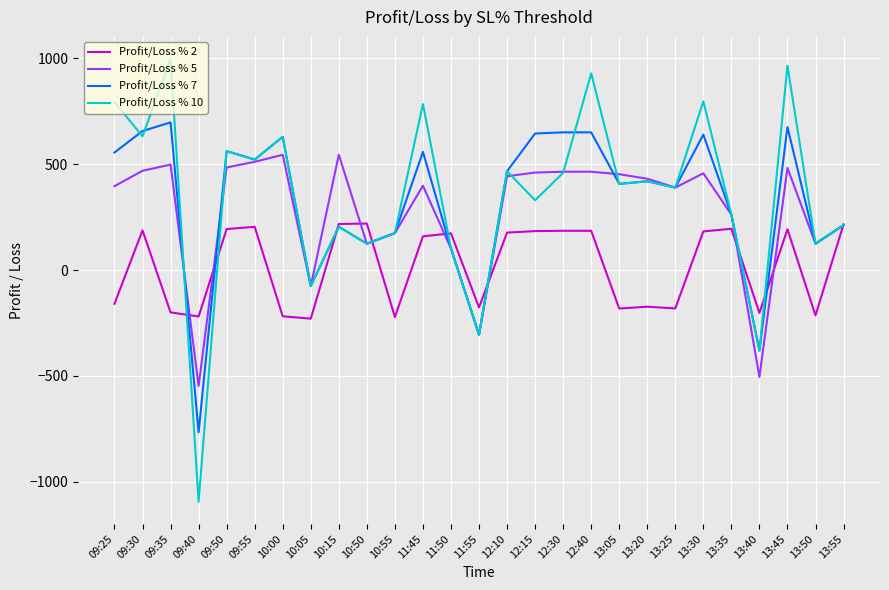

Is the value of Profit/Loss % 2 at 12:40 greater than the value of Profit/Loss % 7 at 12:15?

No